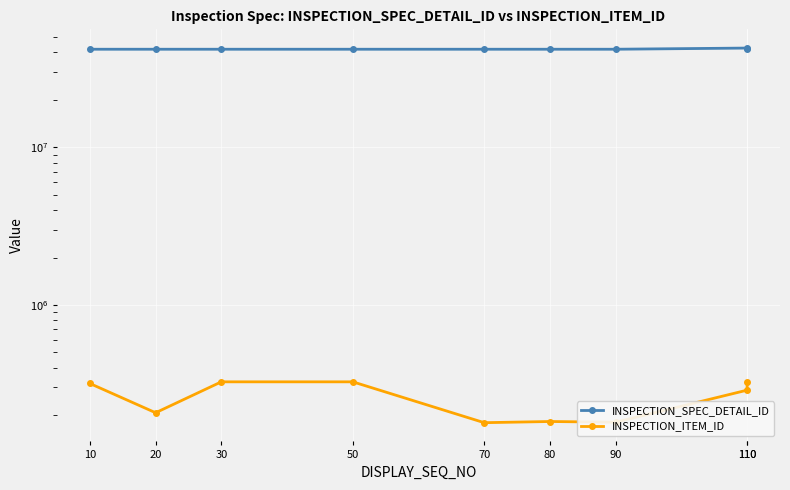

List the labels in order of INSPECTION_SPEC_DETAIL_ID value, smallest first.

70, 90, 80, 20, 10, 110, 50, 30, 110